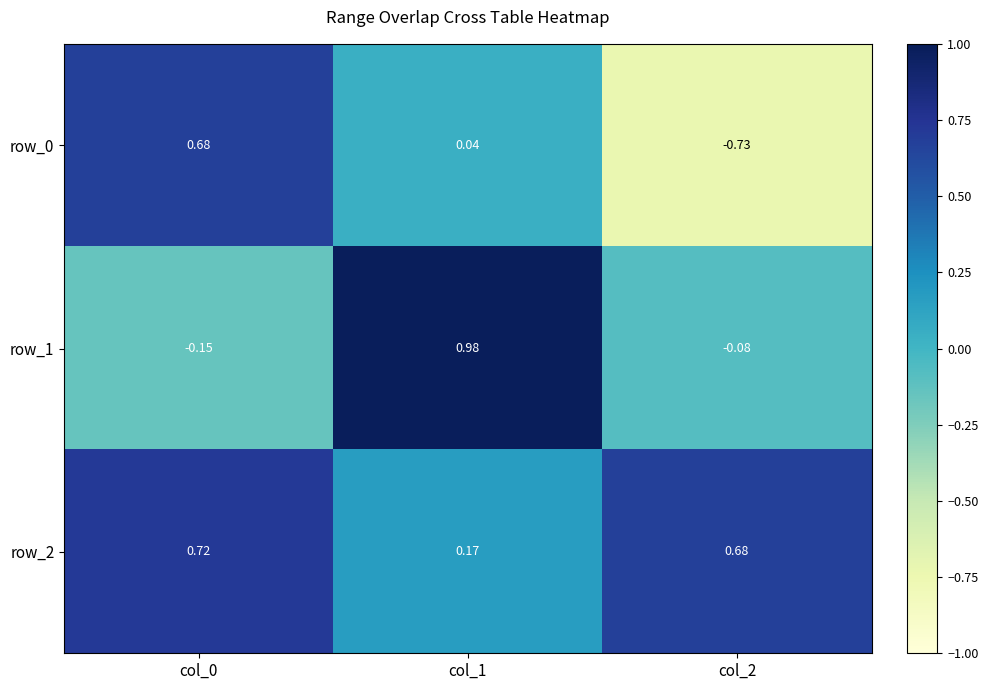

Is the value of row_0 at col_0 greater than the value of row_1 at col_0?

Yes